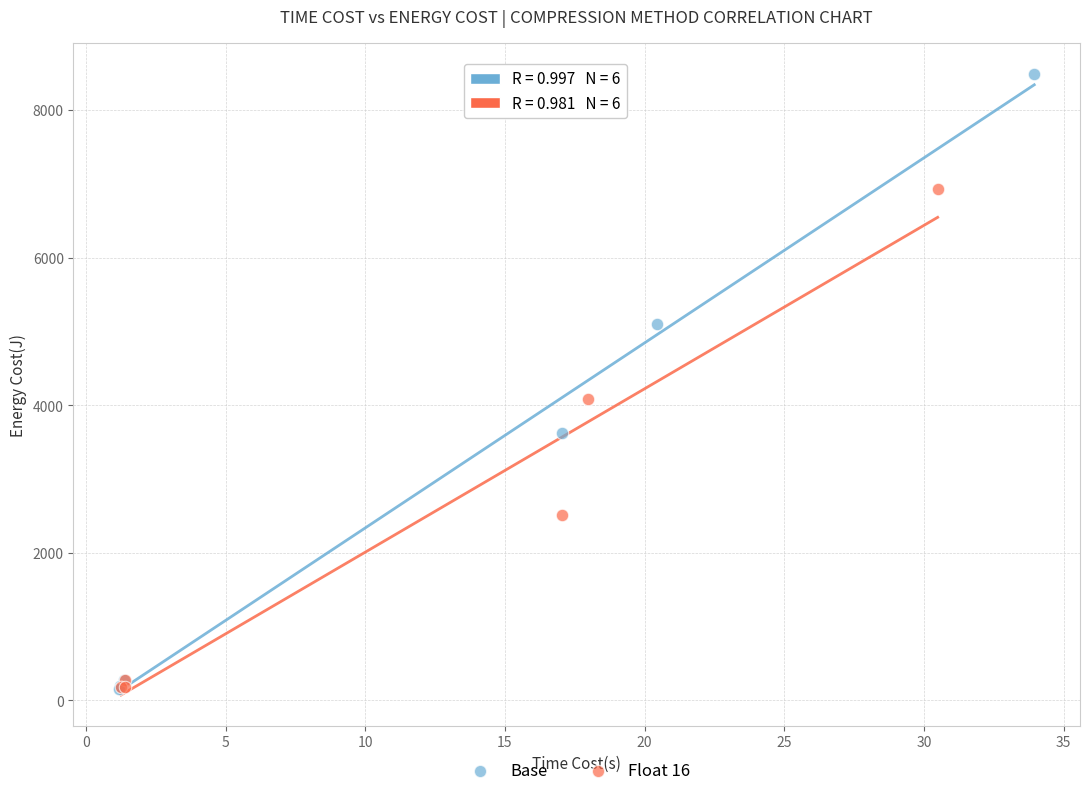

Which series has the widest spread of Y values?

Base